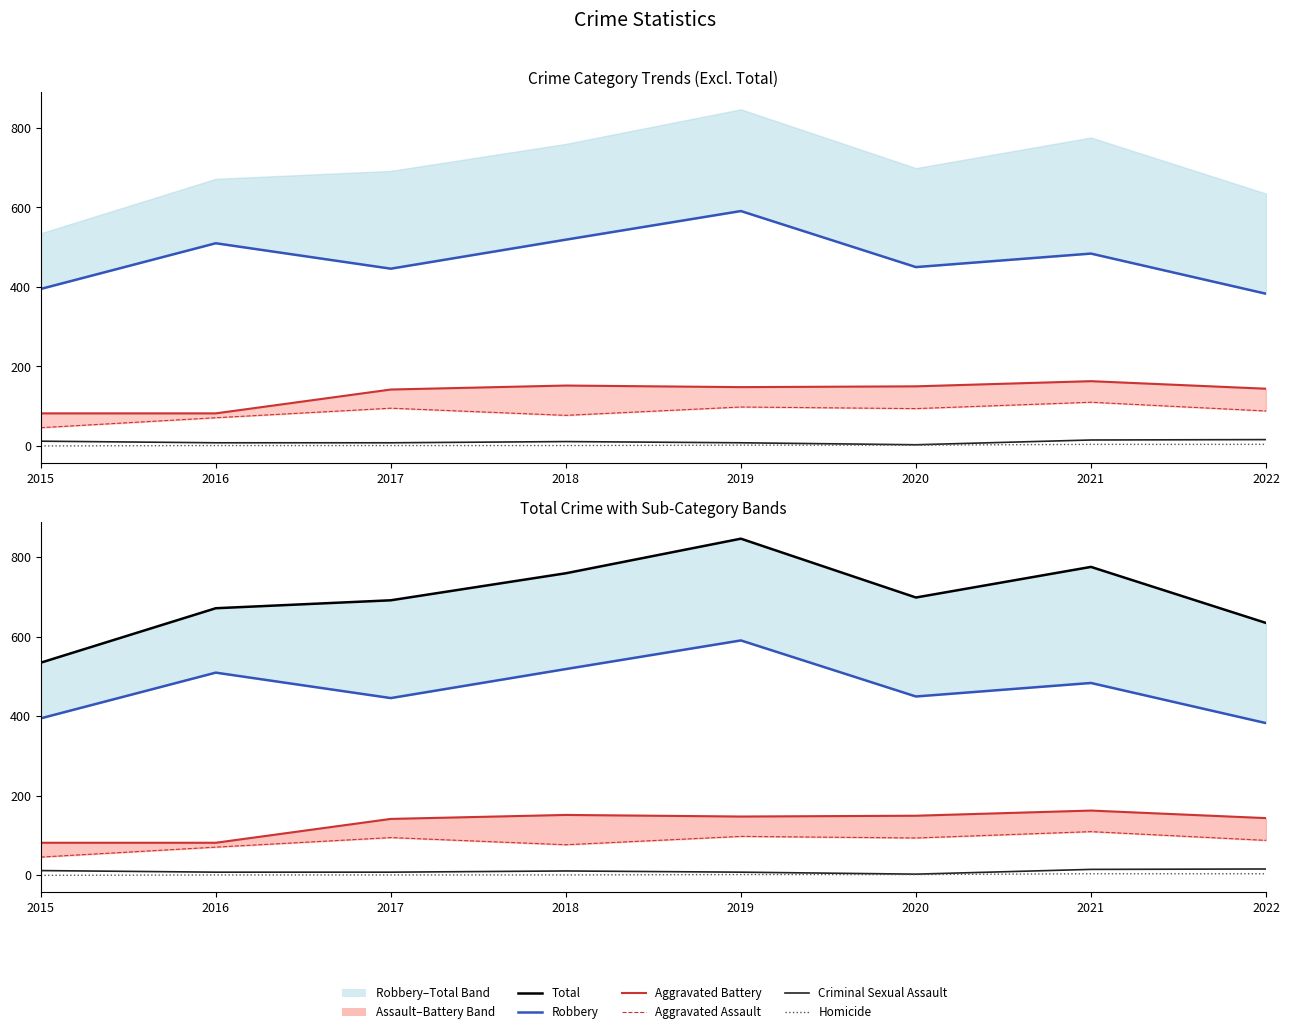

Does the chart have visible grid lines?

No